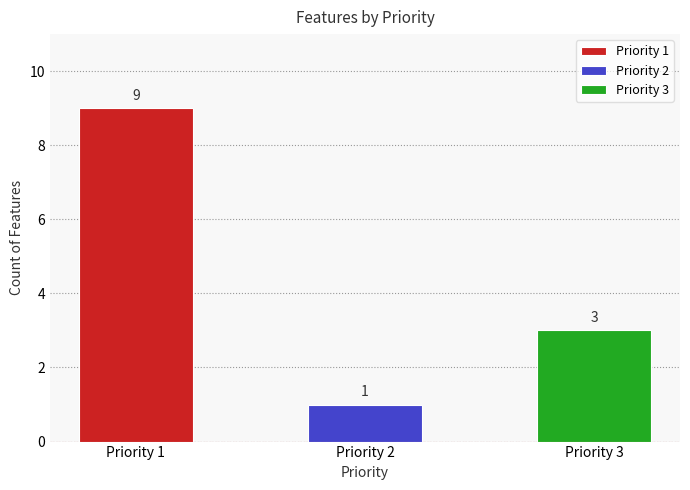

Rank the categories by value from lowest to highest.

2, 3, 1